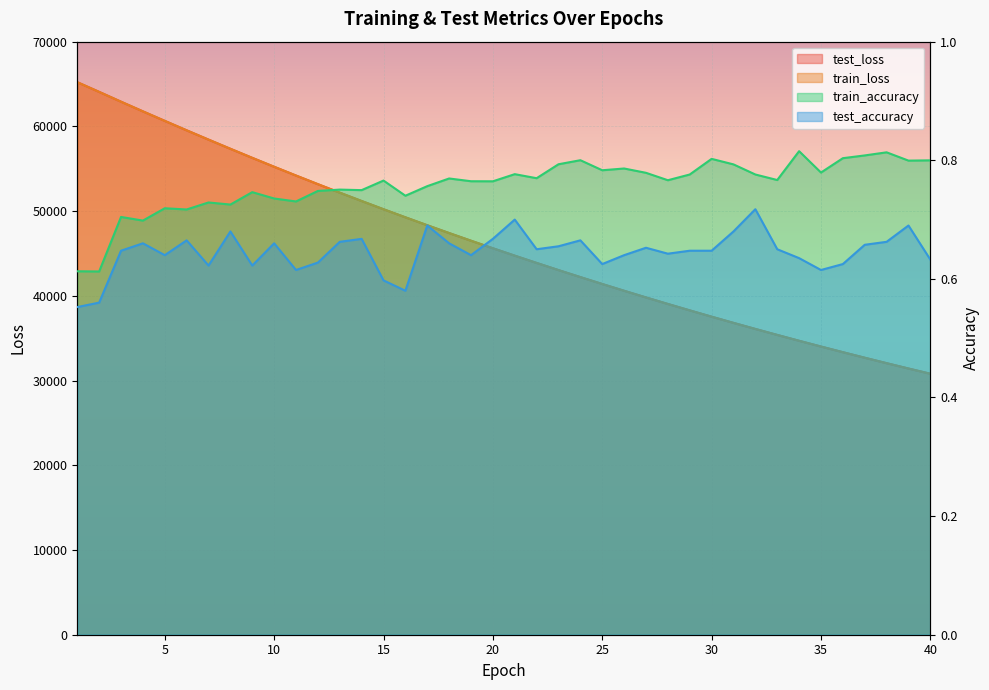

Reading right to left, what are all the values shown in this chart?

test_loss: 30802.5	31421.3	32052.5	32695.2	33350.0	34016.8	34695.5	35387.8	36091.9	36808.7	37539.3	38284.1	39041.3	39812.1	40598.0	41397.8	42211.5	43040.2	43884.2	44742.6	45616.5	46506.1	47411.1	48333.2	49270.4	50222.9	51192.6	52178.3	53180.9	54199.3	55235.5	56287.3	57357.8	58440.7	59538.2	60652.1	61775.8	62915.7	64075.4	65219.6
train_loss: 30801.1	31420.4	32051.3	32694.0	33348.5	34015.5	34694.1	35386.1	36090.5	36807.3	37537.8	38282.1	39039.5	39810.7	40596.2	41395.9	42209.8	43038.5	43882.5	44741.1	45615.3	46504.7	47409.8	48331.7	49268.2	50221.3	51191.0	52176.6	53179.3	54197.9	55233.4	56285.0	57355.3	58437.6	59536.2	60650.2	61772.8	62912.0	64069.7	65216.2
train_accuracy: 0.8	0.8	0.8	0.8	0.8	0.8	0.8	0.8	0.8	0.8	0.8	0.8	0.8	0.8	0.8	0.8	0.8	0.8	0.8	0.8	0.8	0.8	0.8	0.8	0.7	0.8	0.7	0.8	0.7	0.7	0.7	0.7	0.7	0.7	0.7	0.7	0.7	0.7	0.6	0.6
test_accuracy: 0.6	0.7	0.7	0.7	0.6	0.6	0.6	0.7	0.7	0.7	0.6	0.6	0.6	0.7	0.6	0.6	0.7	0.7	0.7	0.7	0.7	0.6	0.7	0.7	0.6	0.6	0.7	0.7	0.6	0.6	0.7	0.6	0.7	0.6	0.7	0.6	0.7	0.6	0.6	0.6